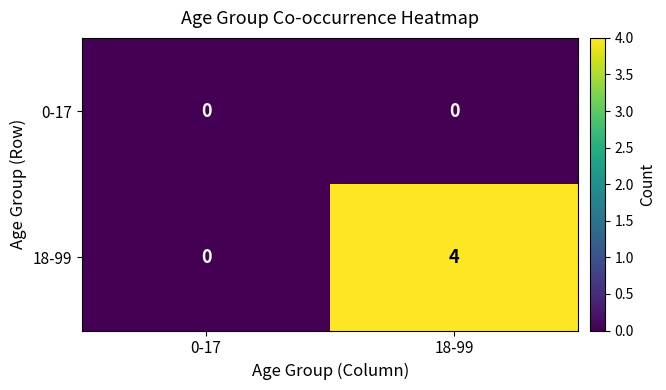

What is the greatest value displayed?

4